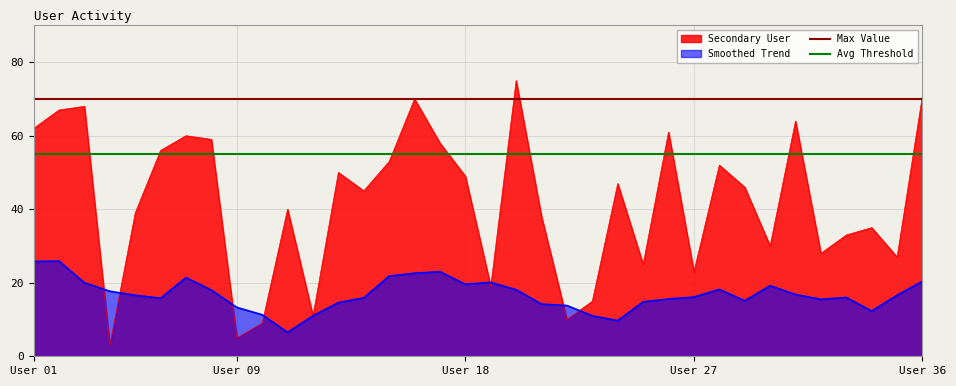

Which series has the largest total across all categories?

Max Value